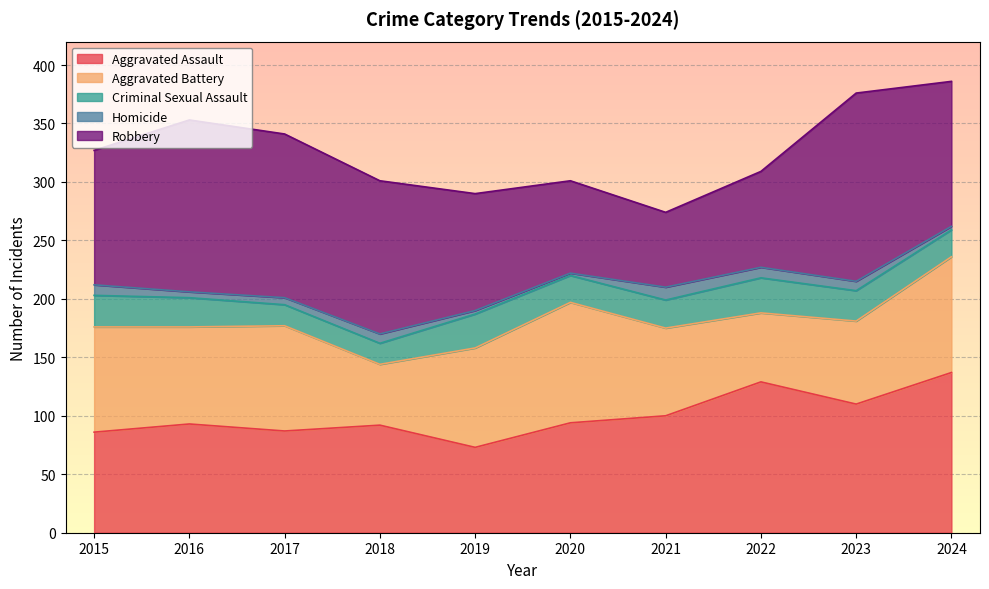

Reading left to right, extract all data points from this chart.

Aggravated Assault: 86	93	87	92	73	94	100	129	110	137
Aggravated Battery: 90	83	90	52	85	103	75	59	71	99
Criminal Sexual Assault: 27	25	18	18	29	23	24	30	26	23
Homicide: 9	5	6	8	3	2	11	9	8	3
Robbery: 115	147	140	131	100	79	64	82	161	124